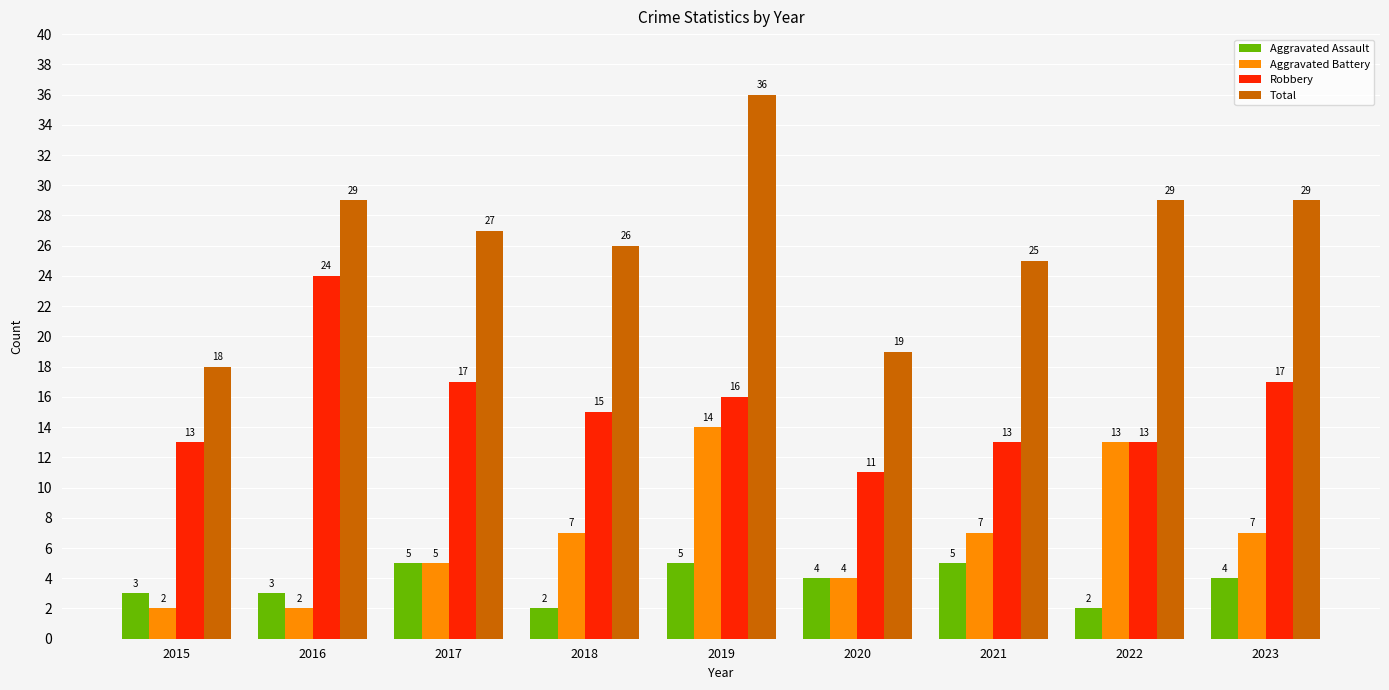

How many Aggravated Assault values are between 3 and 5?

7